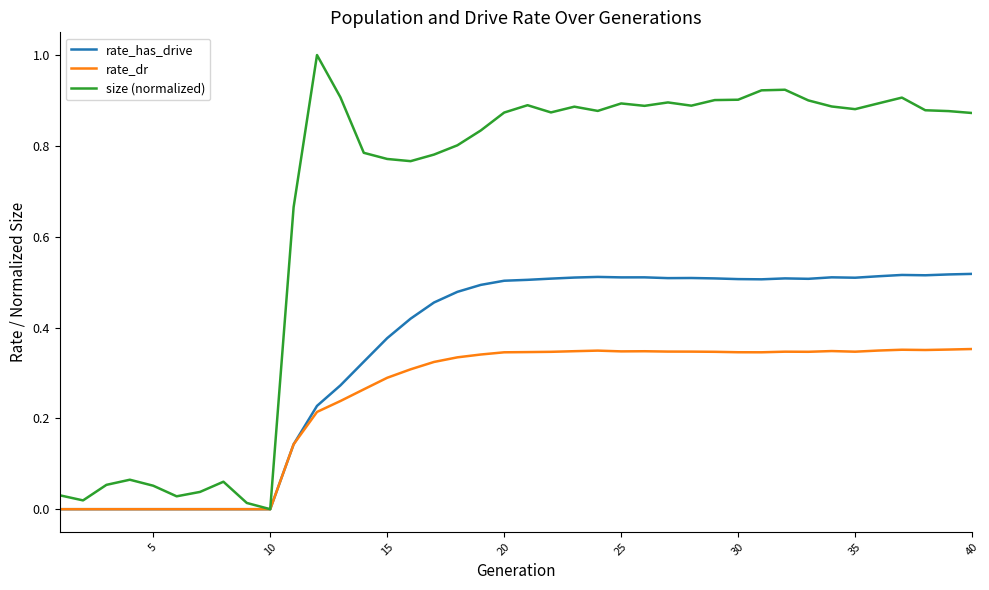

Rank the series by their average value, from highest to lowest.

size (normalized), rate_has_drive, rate_dr